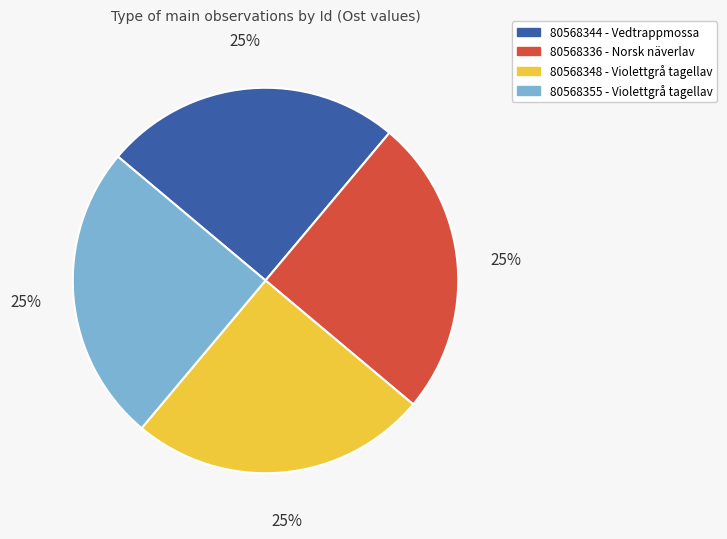

To the nearest percent, what is the combined percentage of 80568336 and 80568355?

50%